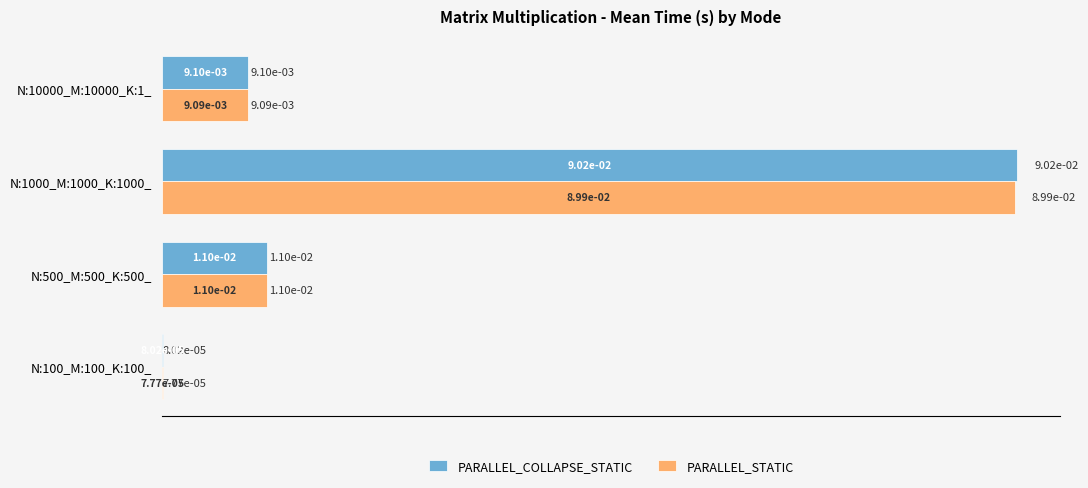

At which category is the sum across all series the highest?

N:1000_M:1000_K:1000_